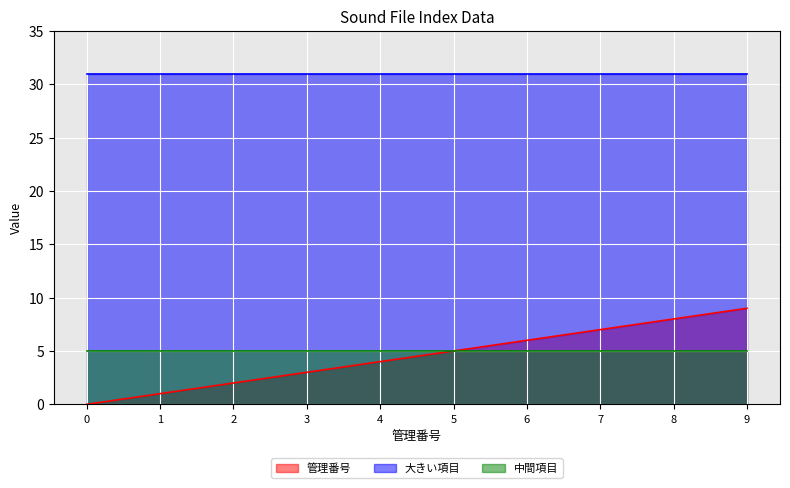

Reading left to right, extract all data points from this chart.

管理番号: 0	1	2	3	4	5	6	7	8	9
大きい項目: 31	31	31	31	31	31	31	31	31	31
中間項目: 5	5	5	5	5	5	5	5	5	5
index: 0	1	2	3	4	5	6	7	8	9